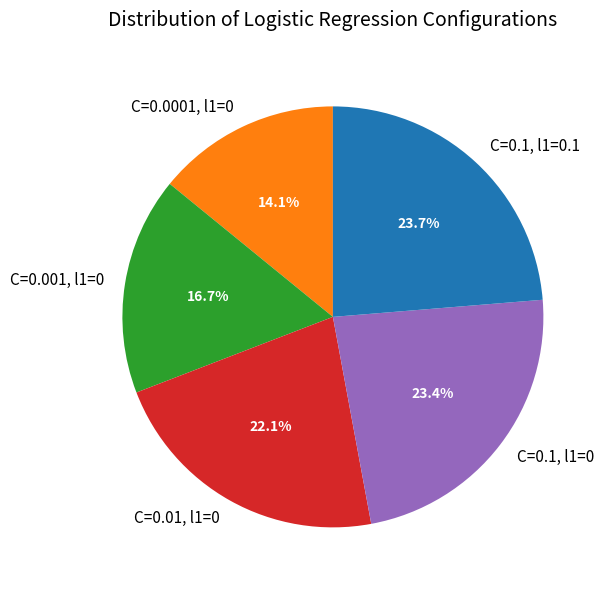

Is there any slice that represents more than half of the pie?

No